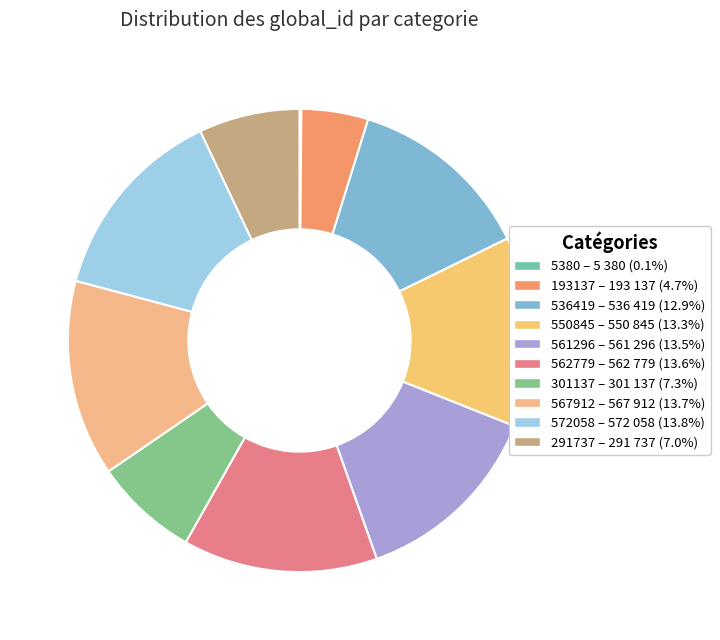

Do 5380 and 550845 together represent more than half of the pie?

No